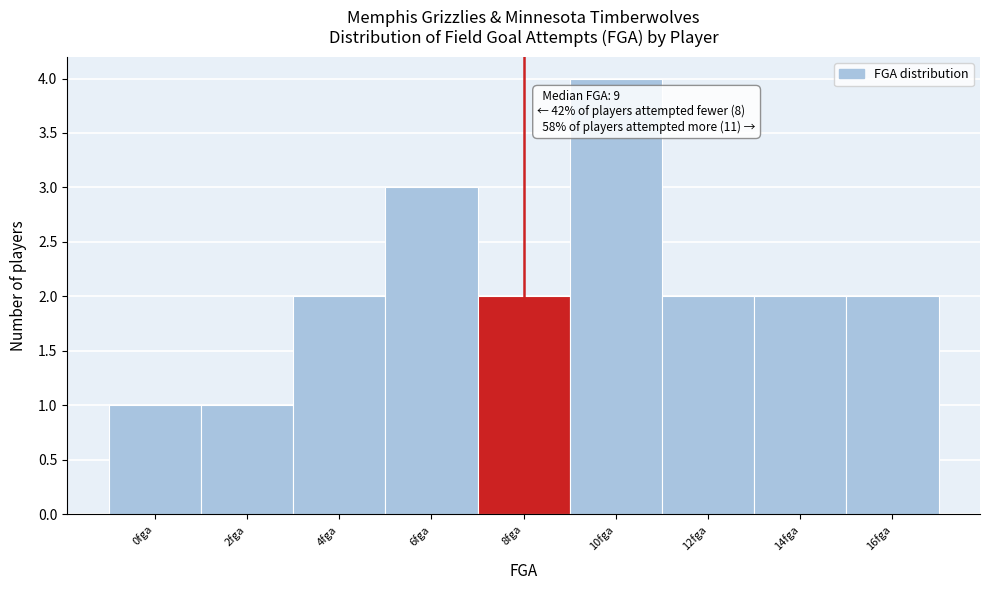

Reading left to right, extract all data points from this chart.

0fga=1	2fga=1	4fga=2	6fga=3	8fga=2	10fga=4	12fga=2	14fga=2	16fga=2